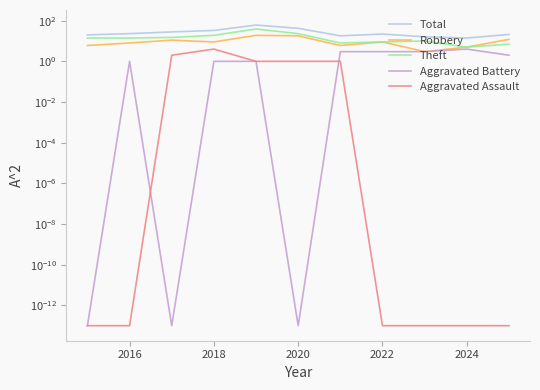

How many categories are shown in the chart?

11